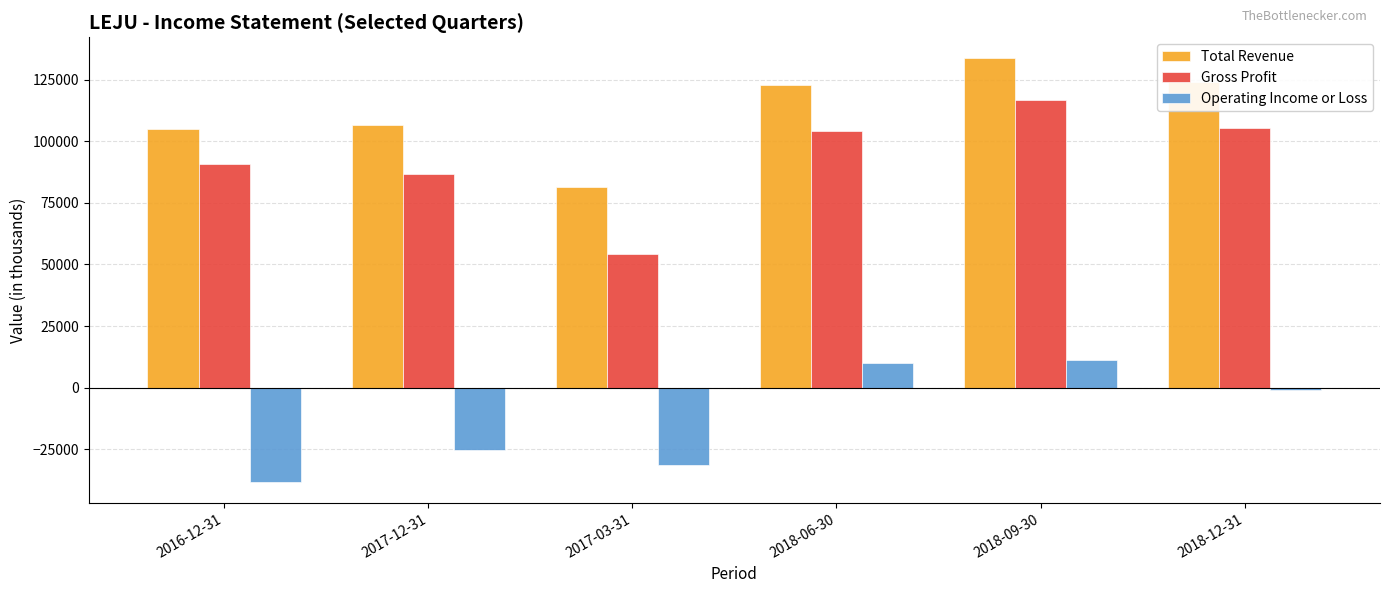

What is the difference between the maximum and second lowest values in the Gross Profit series?

29900